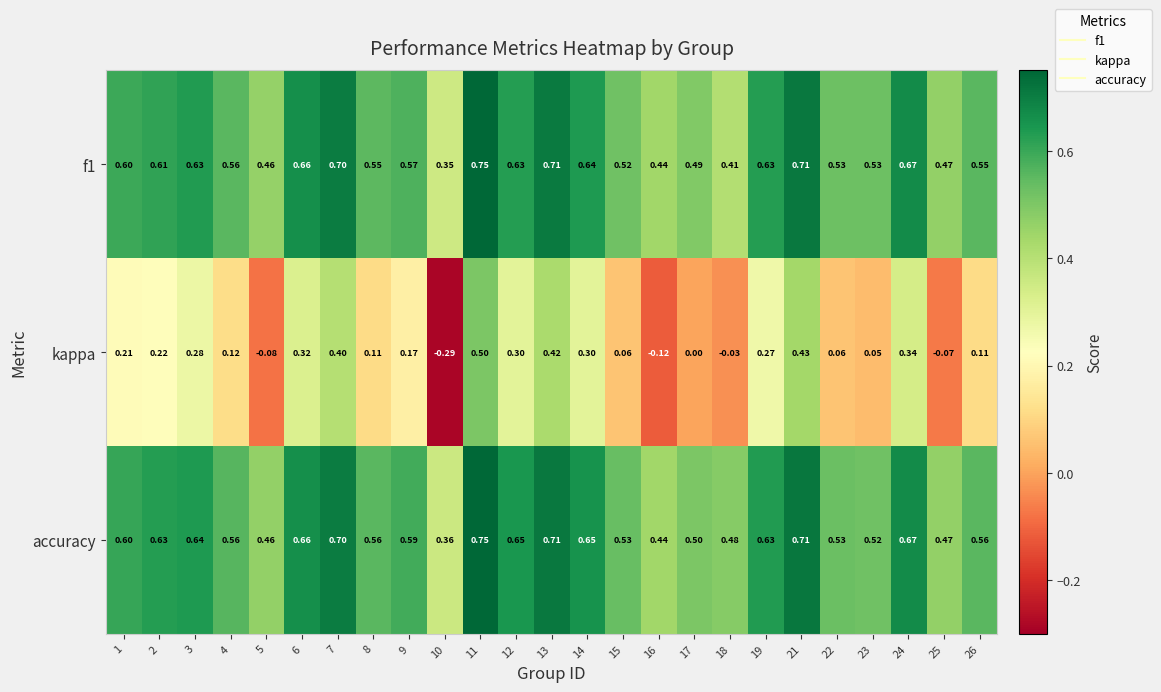

Count the number of data series in this chart.

3